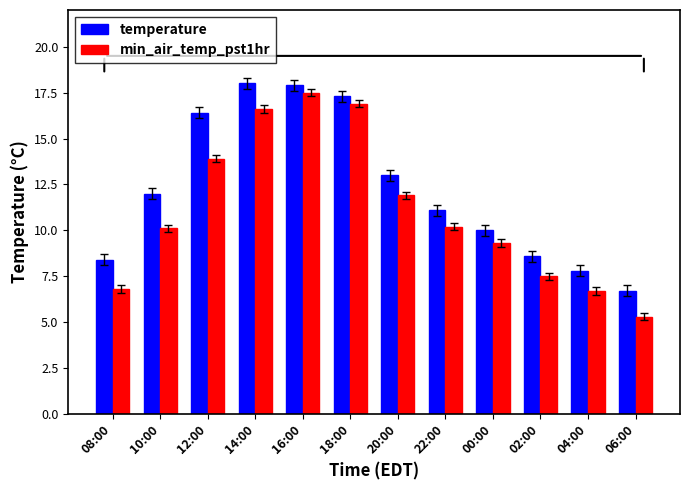

Reading left to right, what are all the values shown in this chart?

temperature: 08:00=8.4	10:00=12.0	12:00=16.4	14:00=18.0	16:00=17.9	18:00=17.3	20:00=13.0	22:00=11.1	00:00=10.0	02:00=8.6	04:00=7.8	06:00=6.7
min_air_temp_pst1hr: 08:00=6.8	10:00=10.1	12:00=13.9	14:00=16.6	16:00=17.5	18:00=16.9	20:00=11.9	22:00=10.2	00:00=9.3	02:00=7.5	04:00=6.7	06:00=5.3